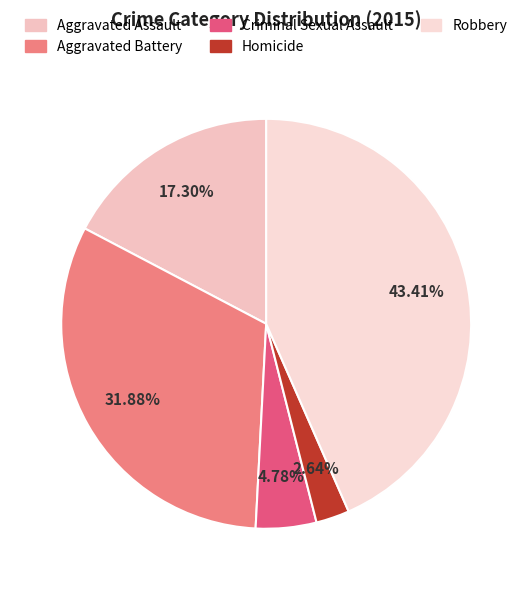

Does Robbery represent more than half of the total?

No